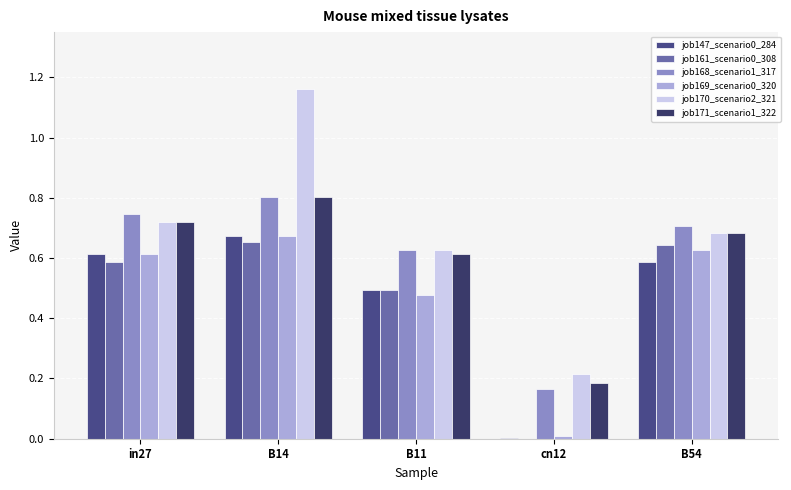

At how many categories does at least one series exceed 1?

1